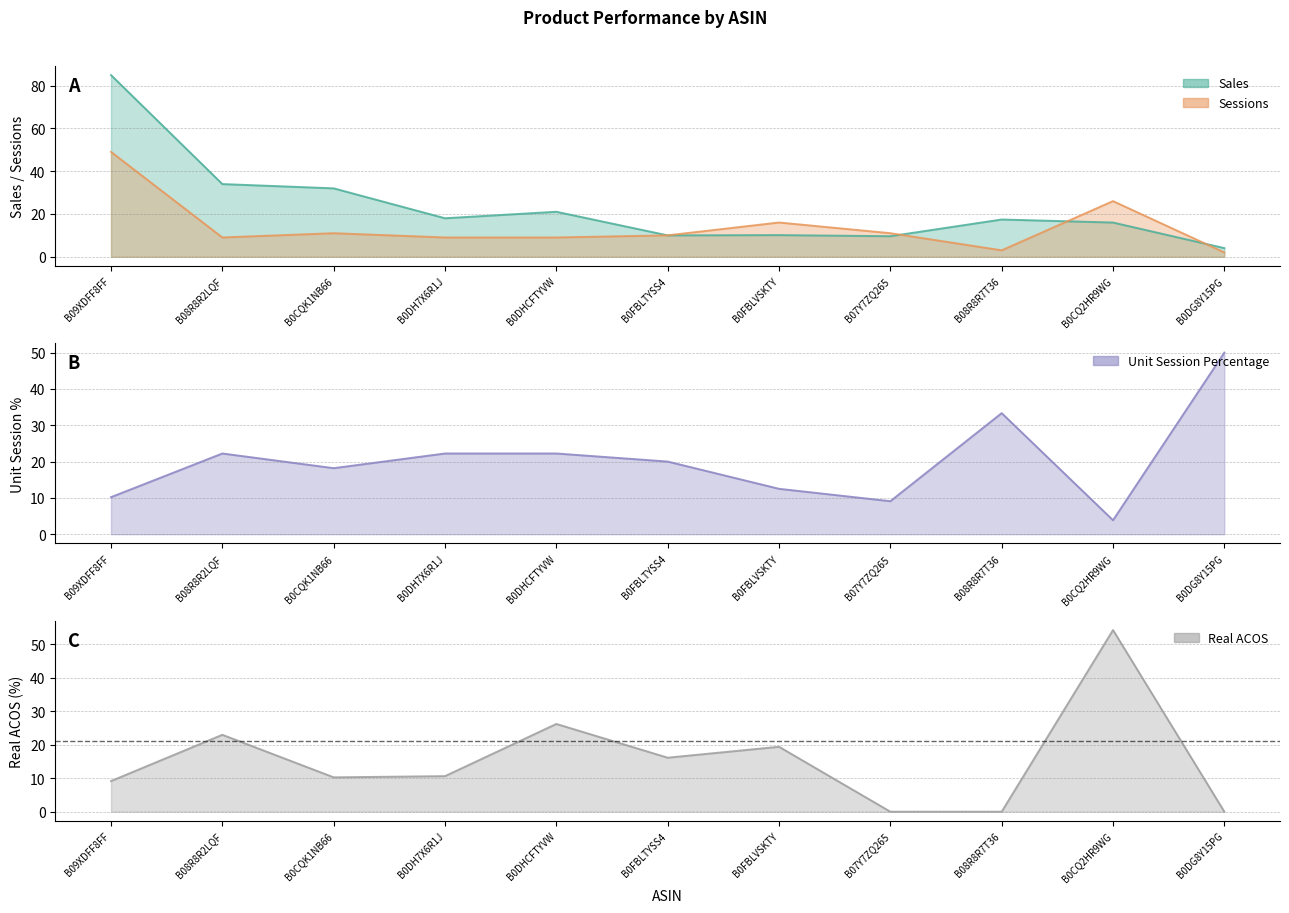

Which series has the largest range (max minus min)?

Sales